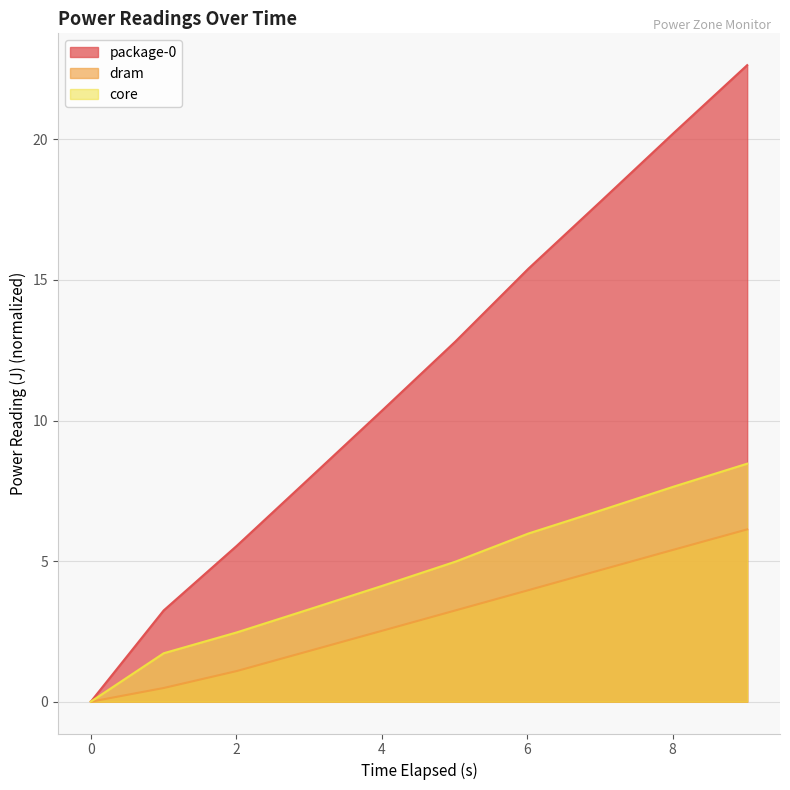

True or false: dram and package-0 cross at least once.

False